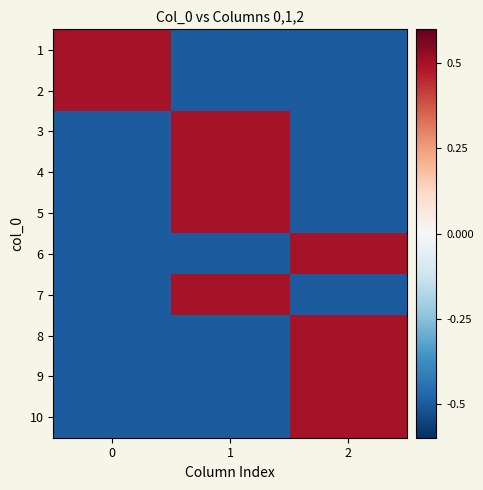

How many distinct data groups are displayed?

10